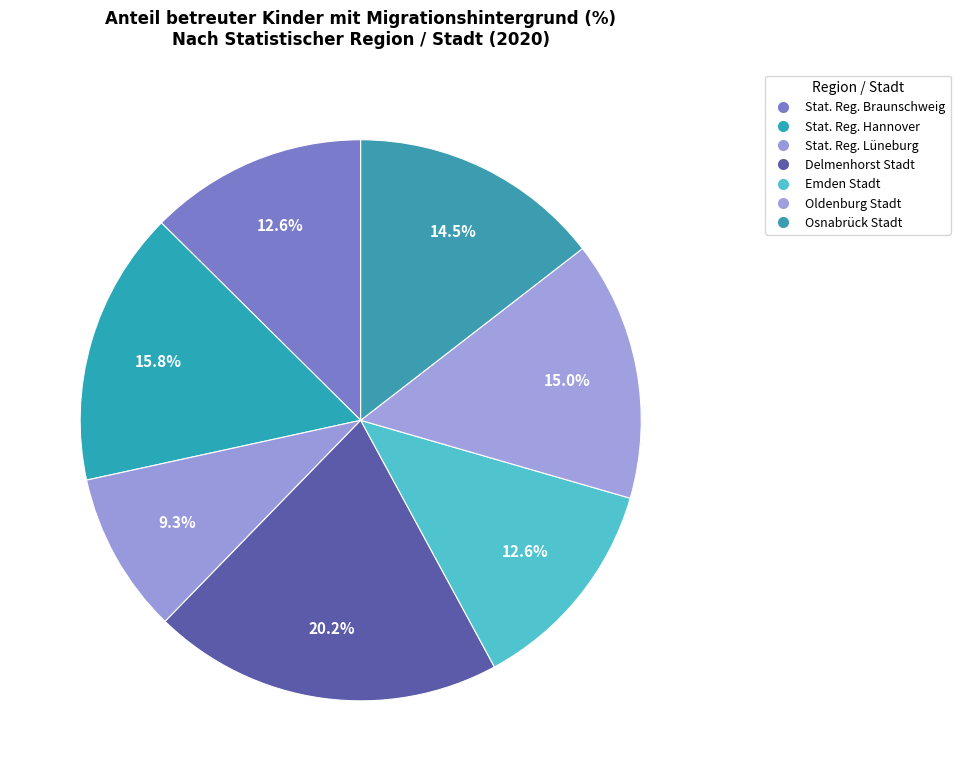

Is Emden Stadt the majority of the pie?

No